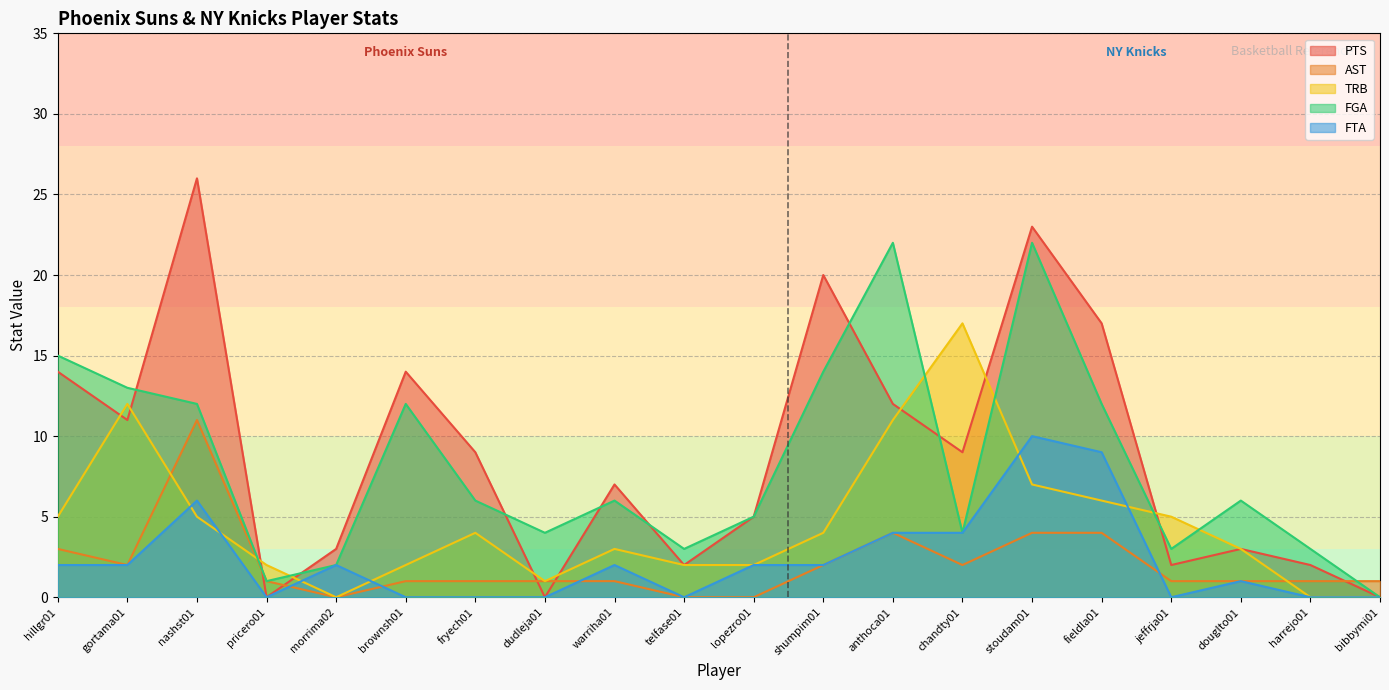

Which series has the widest spread of values?

PTS